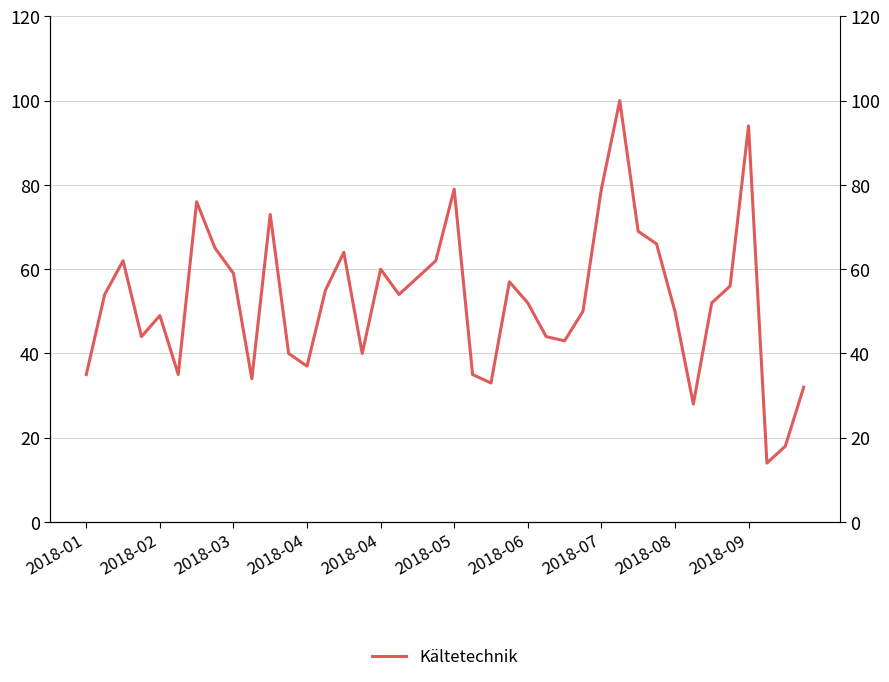

Which category has the highest value across all series?

29